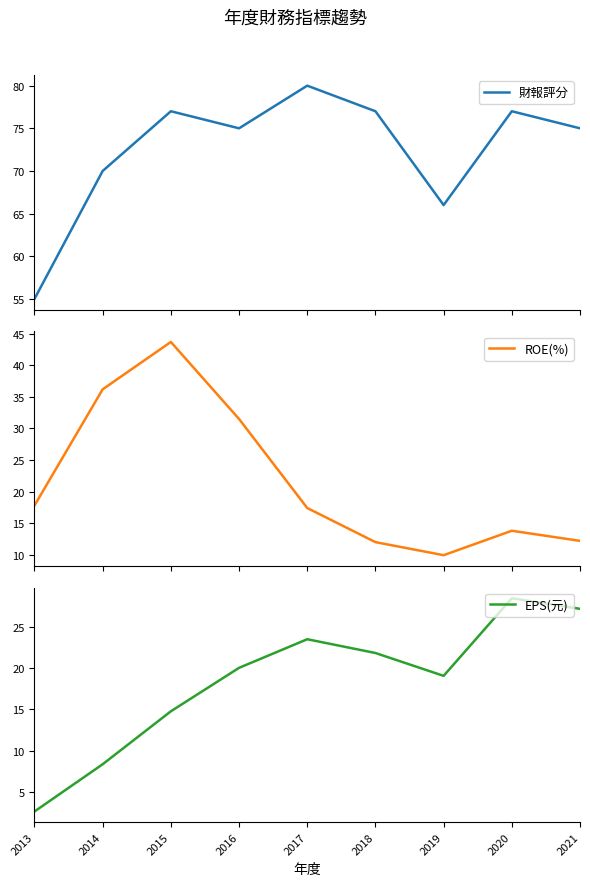

True or false: 財報評分 has more than 2 points higher than both neighbors.

True